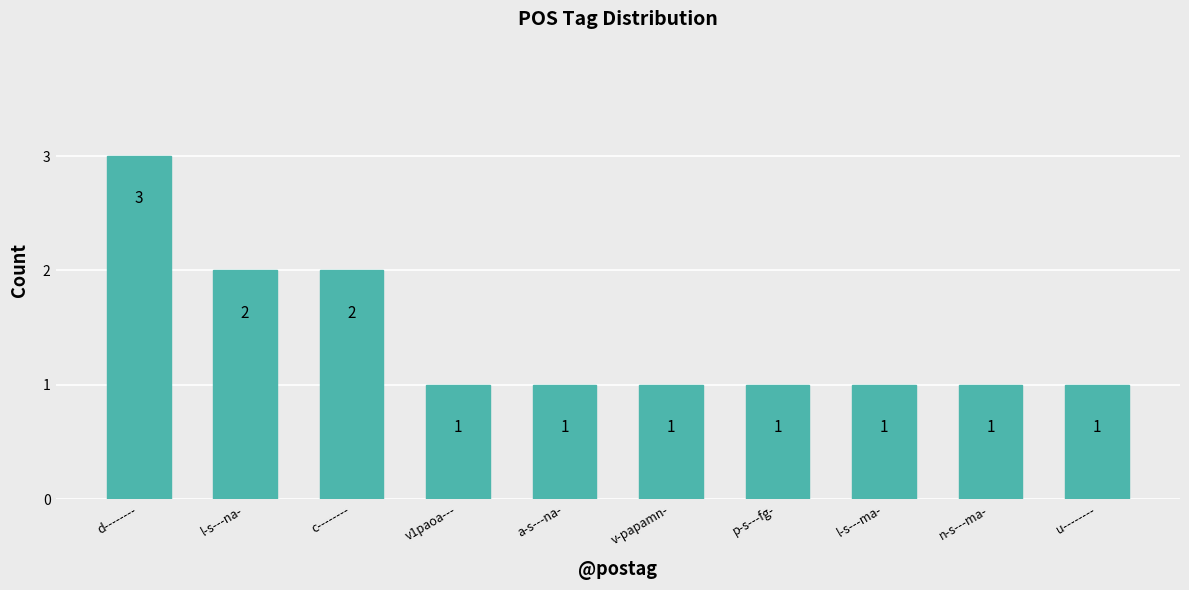

What is the change in value from d-------- to n-s---ma-?

-2